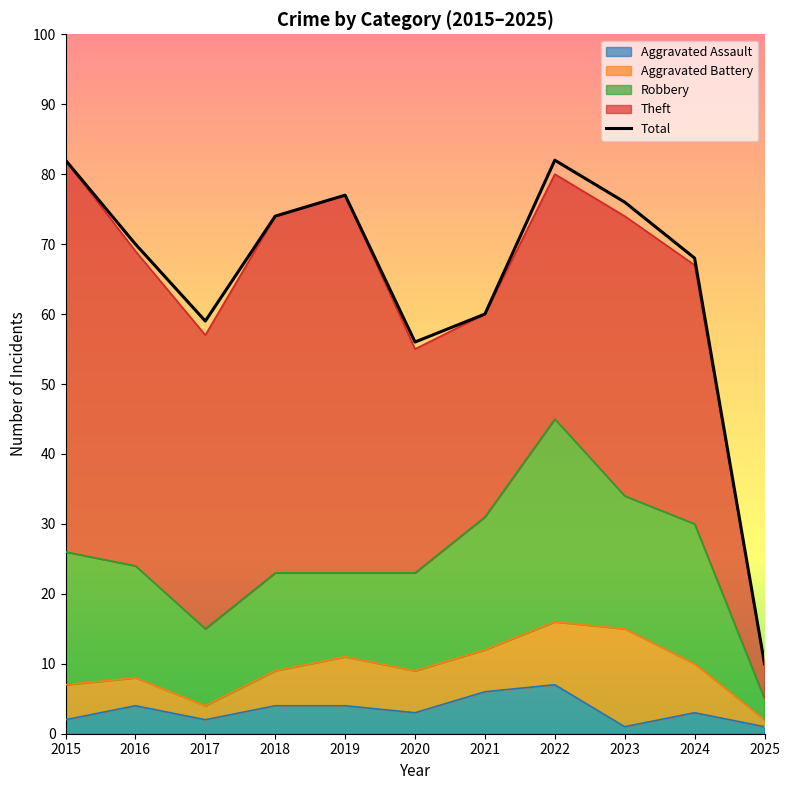

Reading left to right, what are all the values shown in this chart?

Aggravated Assault: 2015=2	2016=4	2017=2	2018=4	2019=4	2020=3	2021=6	2022=7	2023=1	2024=3	2025=1
Aggravated Battery: 2015=5	2016=4	2017=2	2018=5	2019=7	2020=6	2021=6	2022=9	2023=14	2024=7	2025=1
Robbery: 2015=19	2016=16	2017=11	2018=14	2019=12	2020=14	2021=19	2022=29	2023=19	2024=20	2025=3
Theft: 2015=56	2016=45	2017=42	2018=51	2019=54	2020=32	2021=29	2022=35	2023=40	2024=37	2025=5
Total: 2015=82	2016=70	2017=59	2018=74	2019=77	2020=56	2021=60	2022=82	2023=76	2024=68	2025=10